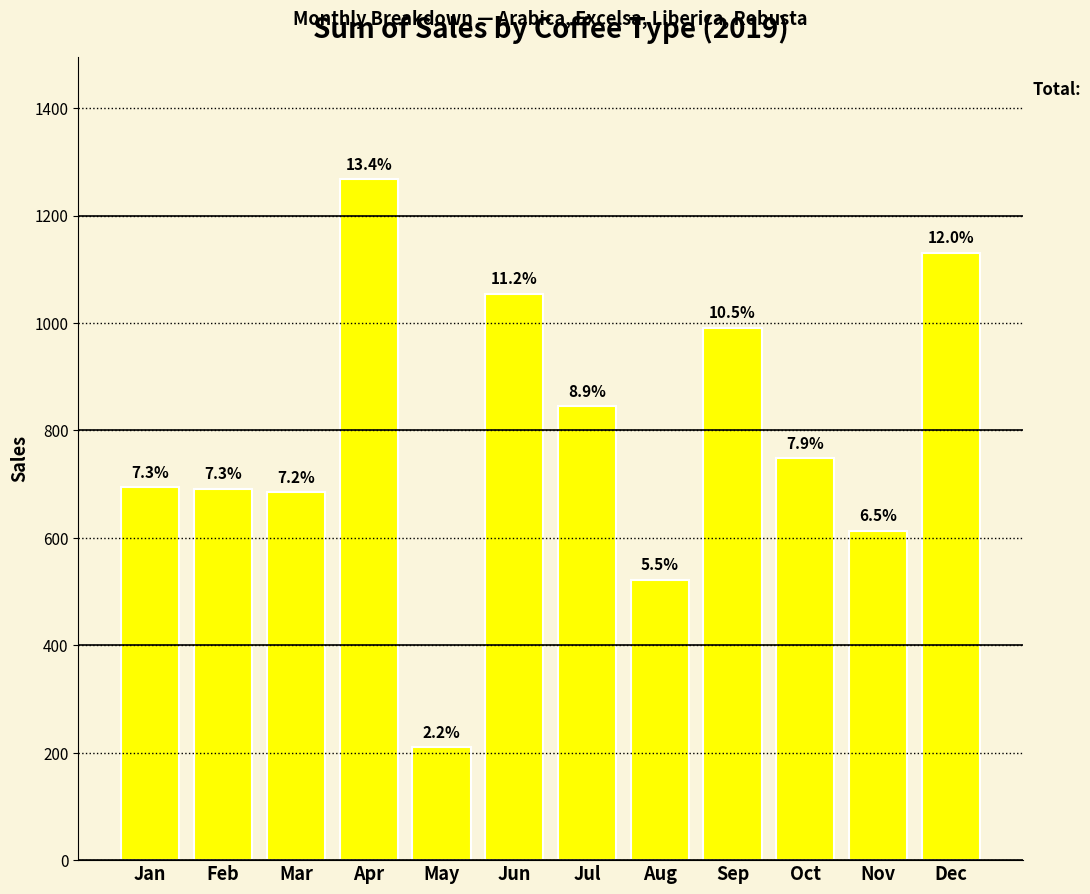

Is it true that the value at Jan is 694.0?

True